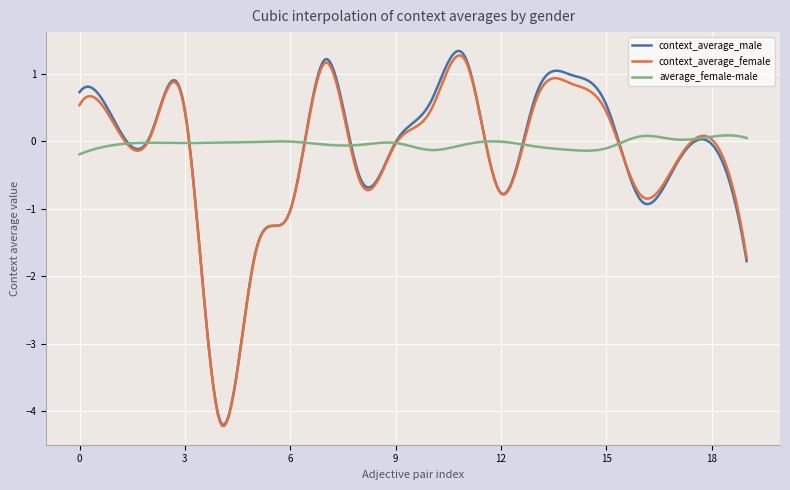

What is the greatest value displayed?

1.3